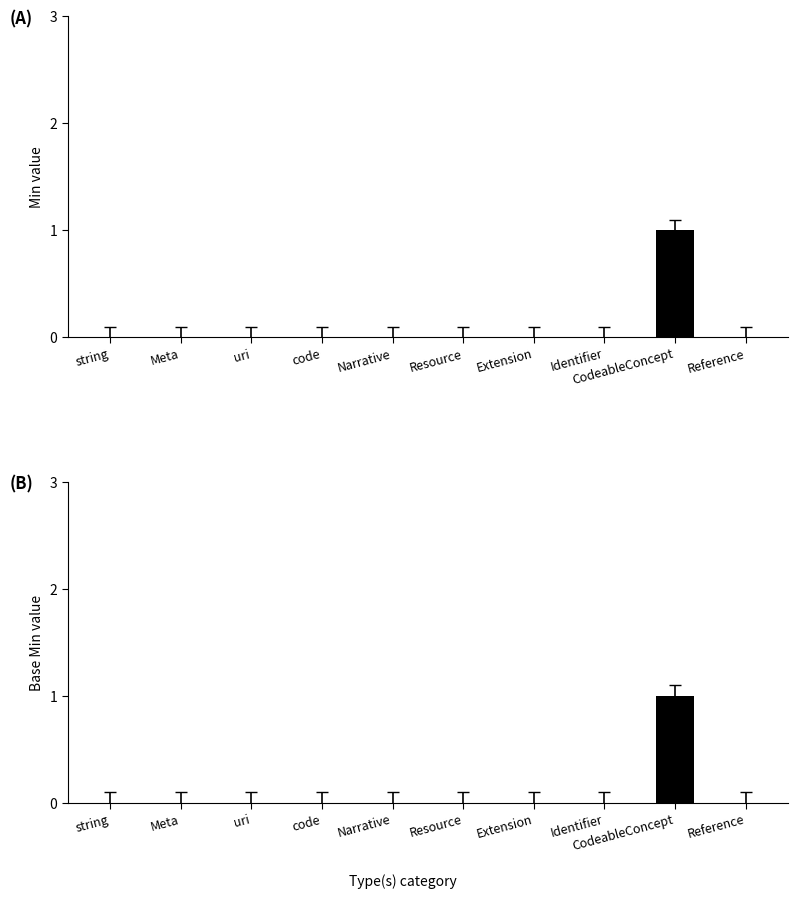

Reading left to right, transcribe all the data shown in this chart.

Min: 0	0	0	0	0	0	0	0	1	0
Base Min: 0	0	0	0	0	0	0	0	1	0